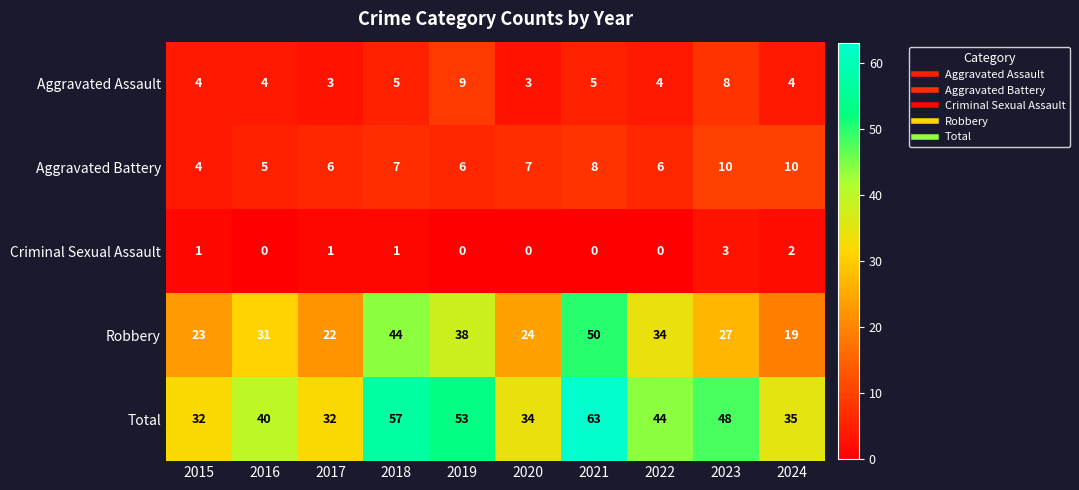

Which category has the lowest value in the Aggravated Battery series?

2015